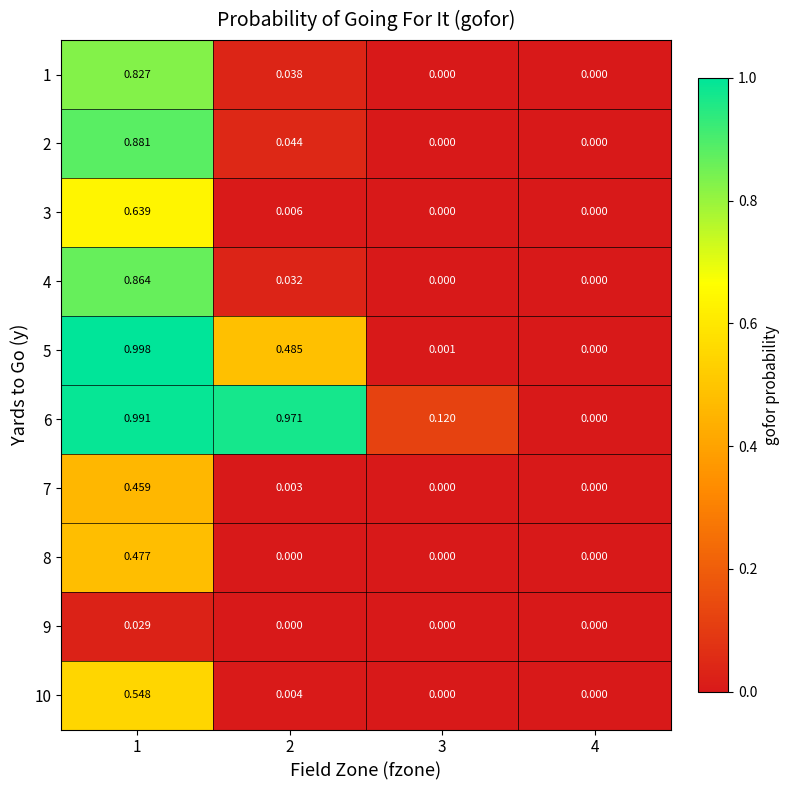

Is the value of 2 at 2 greater than the value of 5 at 1?

No